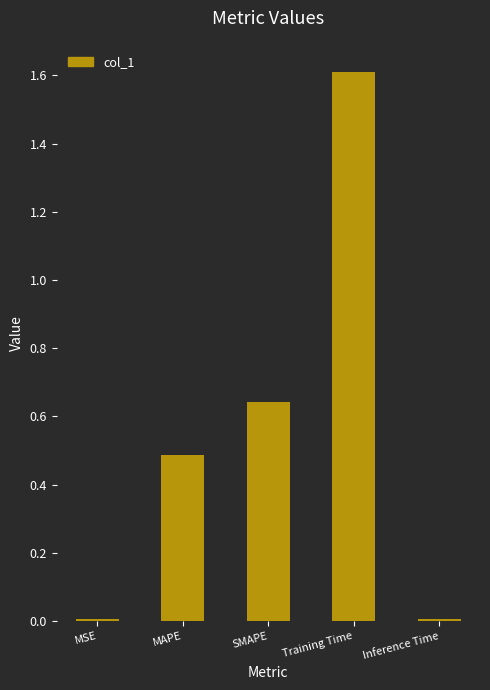

Between MSE and Training Time, which is larger?

Training Time